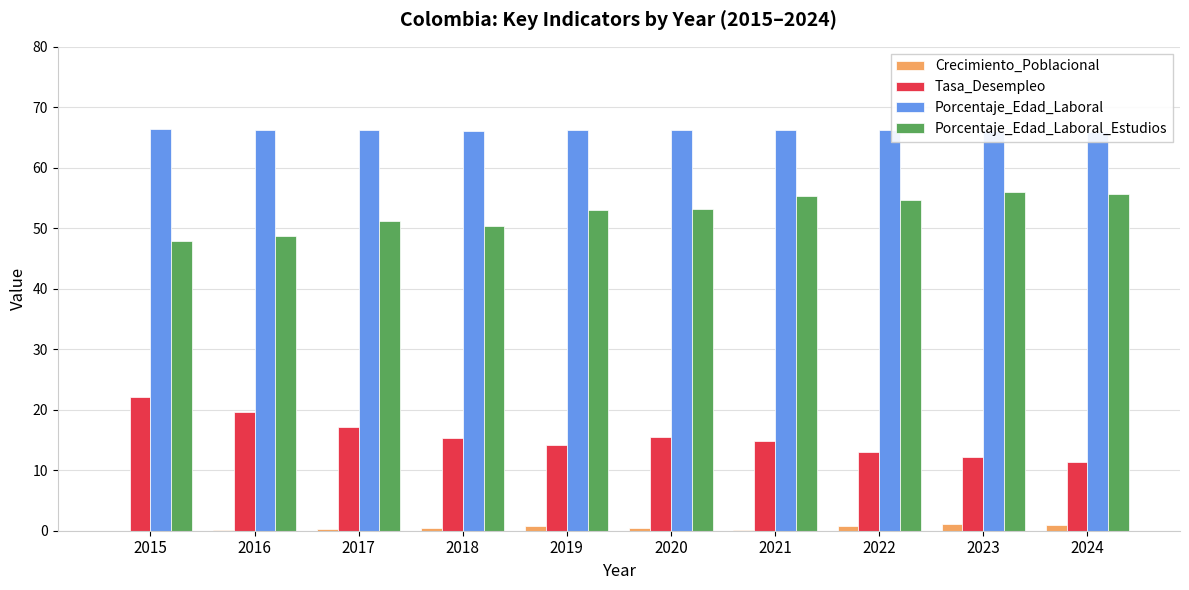

Between 2021 and 2016, which is larger?

2021